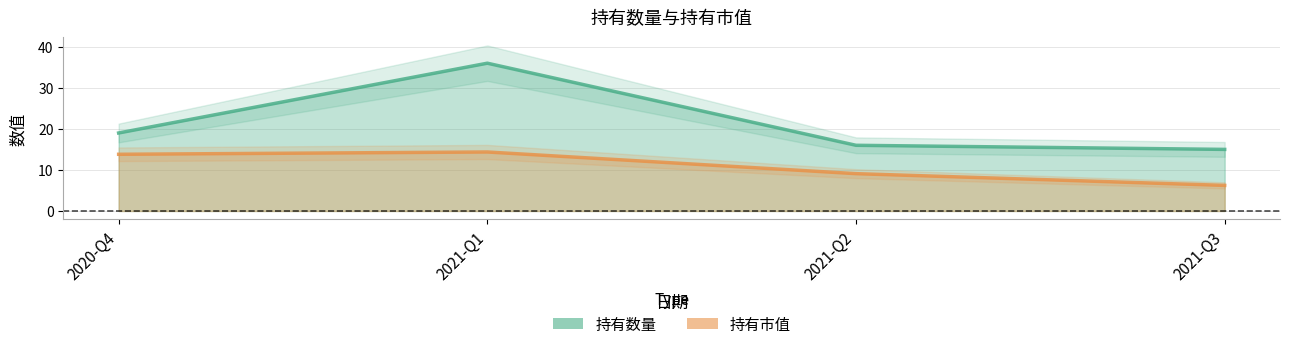

Reading left to right, transcribe all the data shown in this chart.

持有数量: 2020-Q4=19.0	2021-Q1=36.0	2021-Q2=16.0	2021-Q3=15.0
持有市值: 2020-Q4=13.8	2021-Q1=14.4	2021-Q2=9.1	2021-Q3=6.2